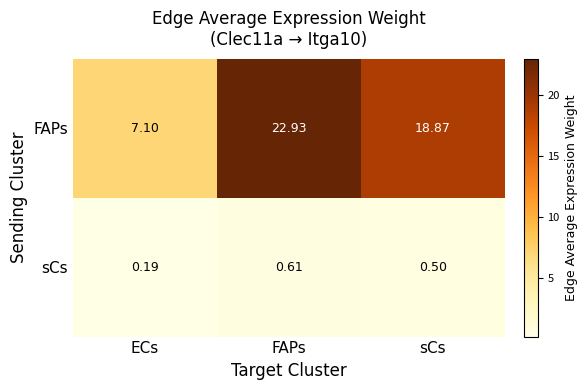

What is the maximum value shown in the chart?

22.9